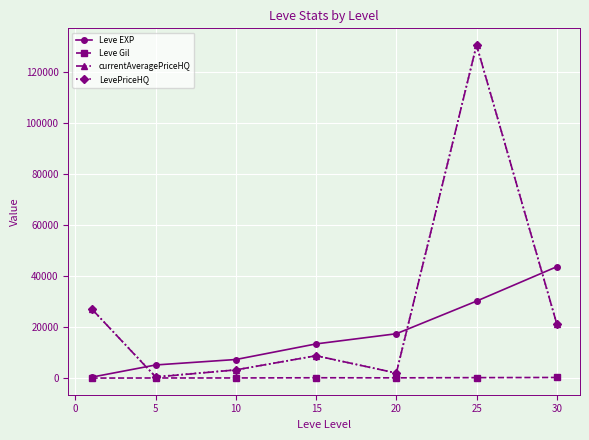

True or false: currentAveragePriceHQ and Leve EXP intersect in this chart.

True